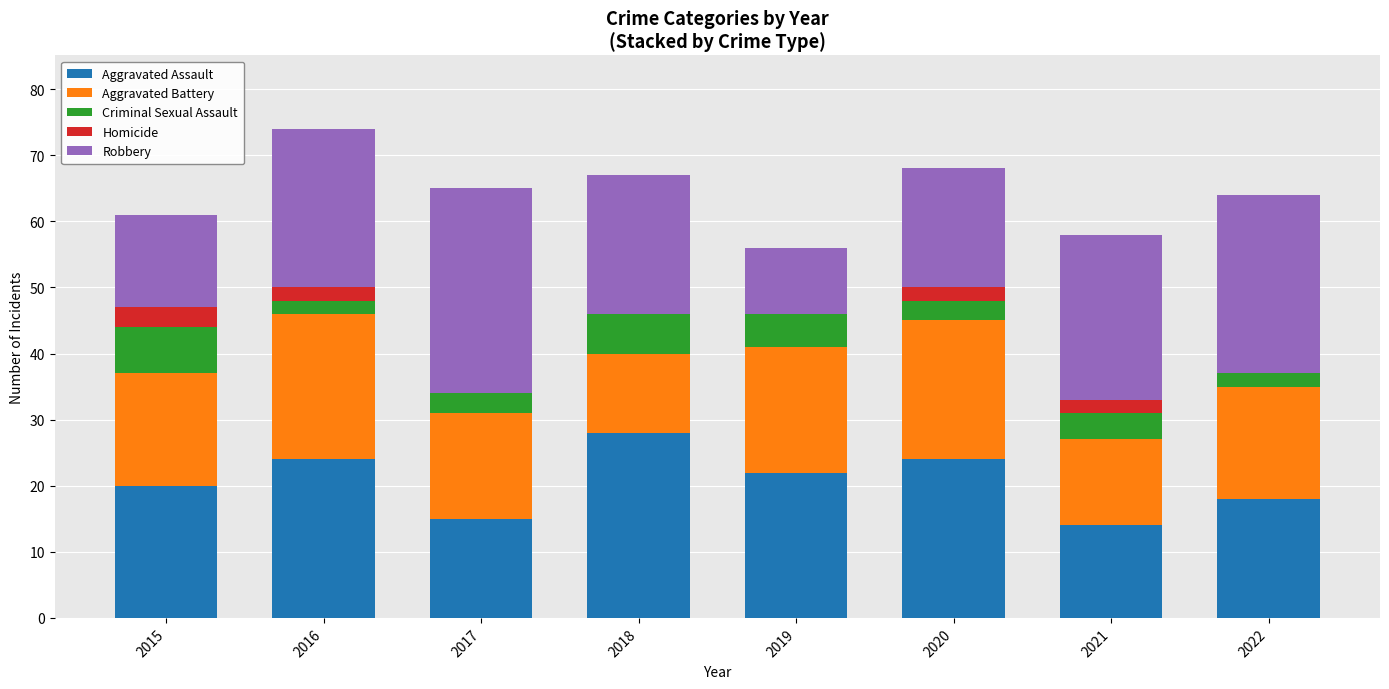

The value of Aggravated Assault at 2020 is 24. True or false?

True